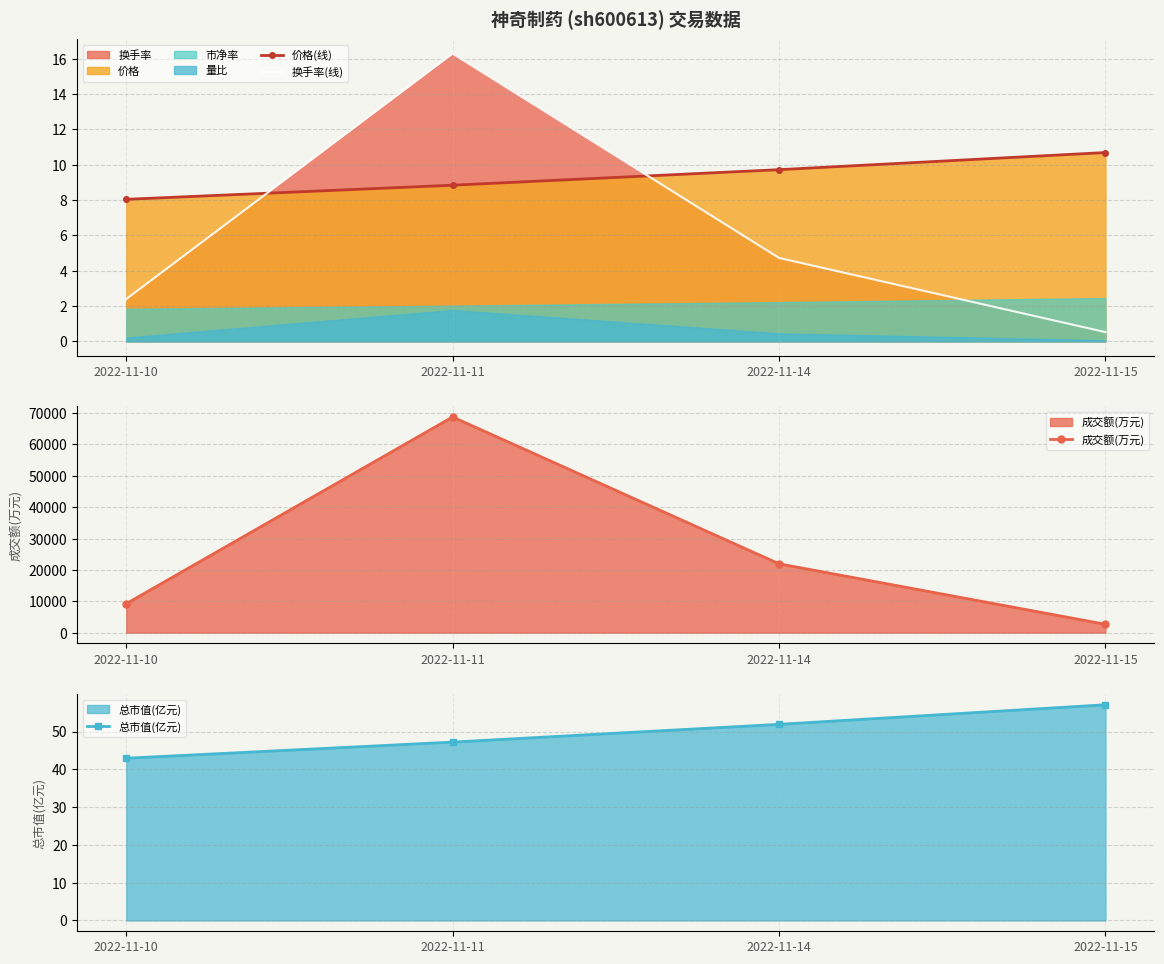

Reading left to right, extract all data points from this chart.

价格(线): 8.0	8.8	9.7	10.7
换手率(线): 2.4	16.3	4.7	0.5
成交额(万元): 9230.0	68765.0	21960.0	2673.0
总市值(亿元): 42.9	47.2	51.9	57.1